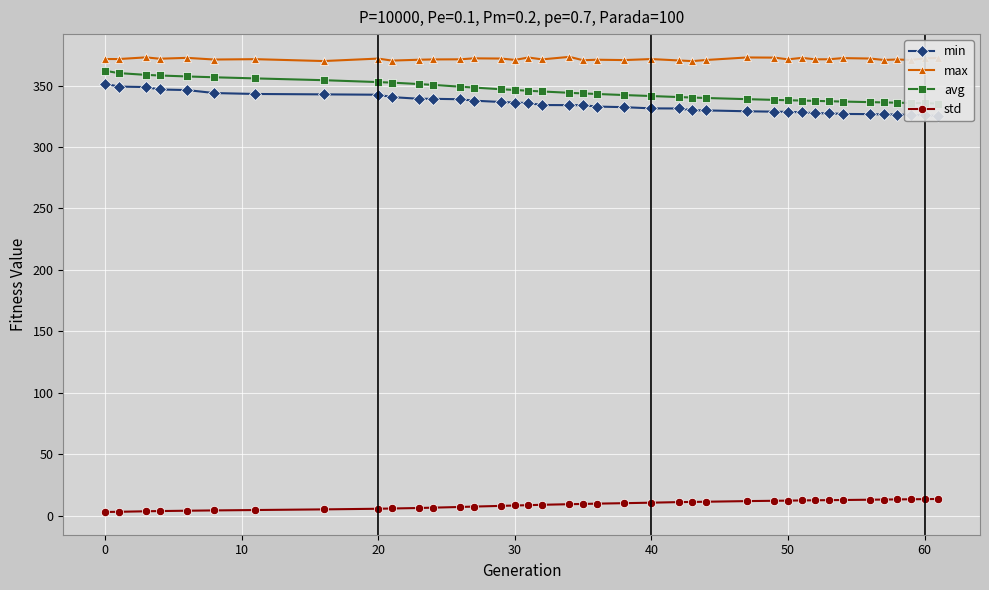

True or false: std and max intersect in this chart.

False